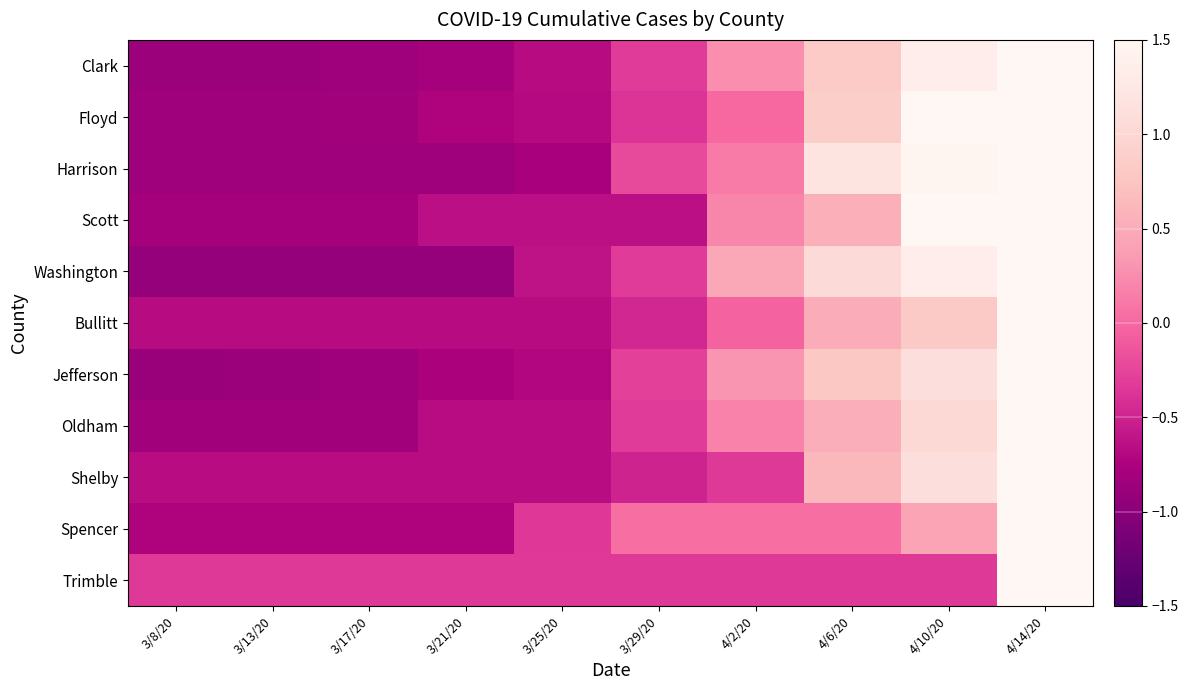

Which has a higher value, 3/21/20 or 3/17/20?

3/21/20